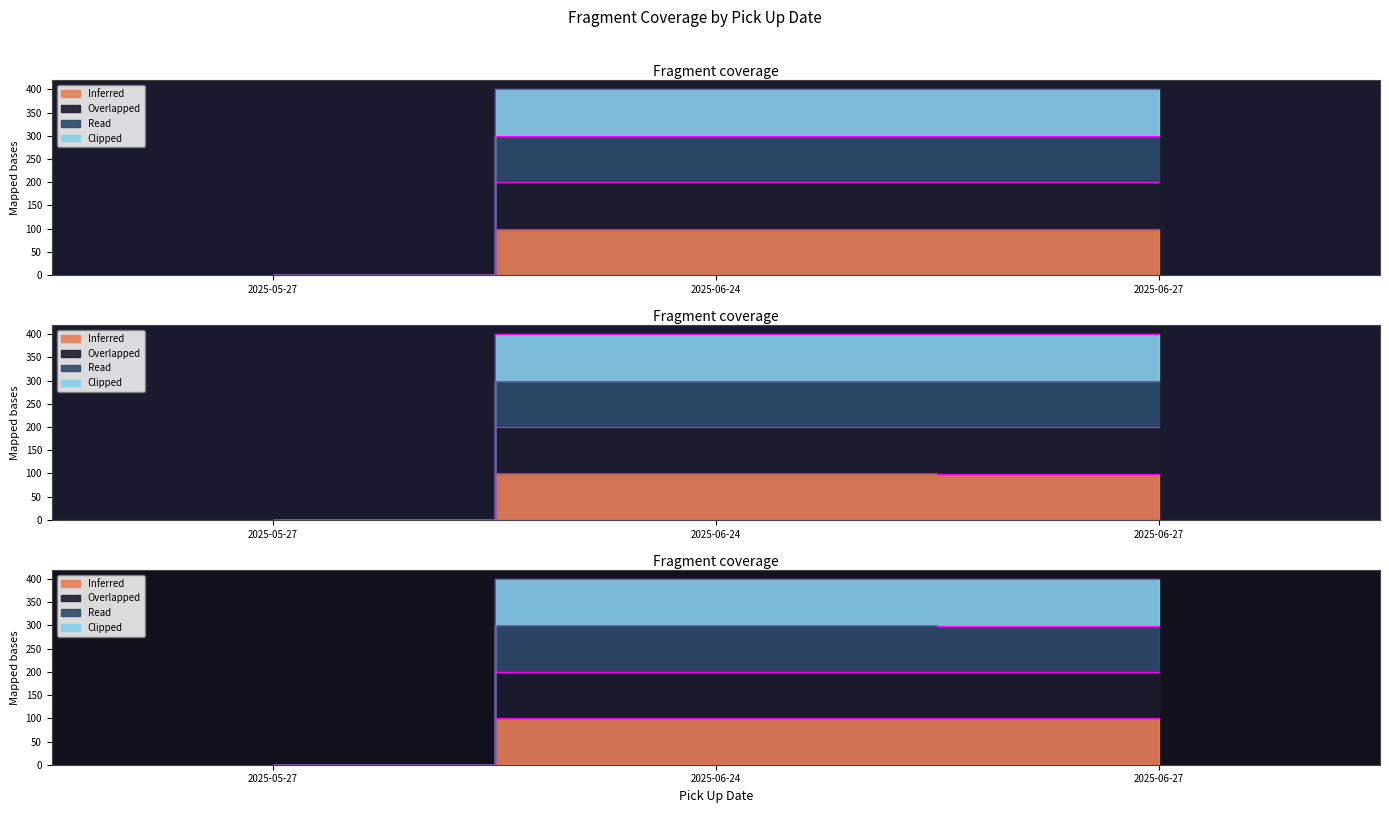

Is it true that Overlapped equals 0.1 at 2025-05-27?

False